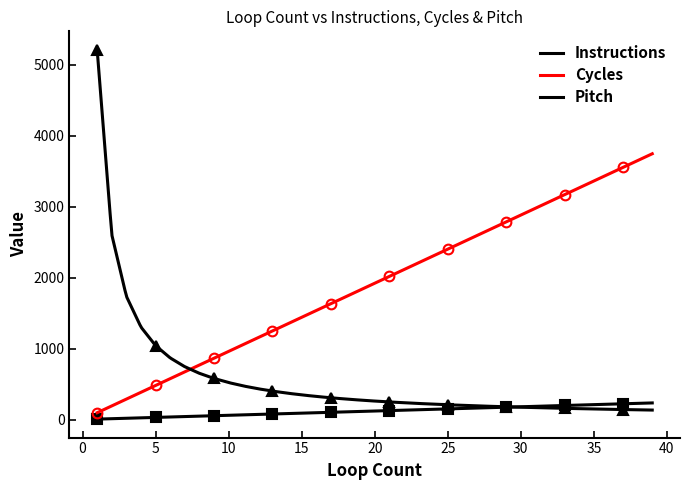

Which series has the widest spread of values?

Pitch